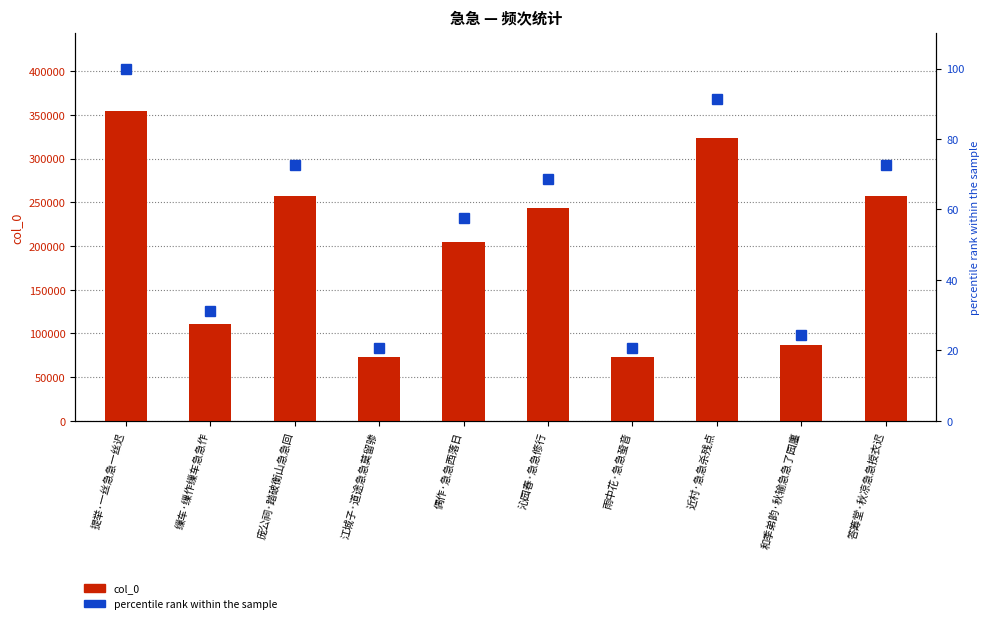

Does the chart contain any negative values?

No